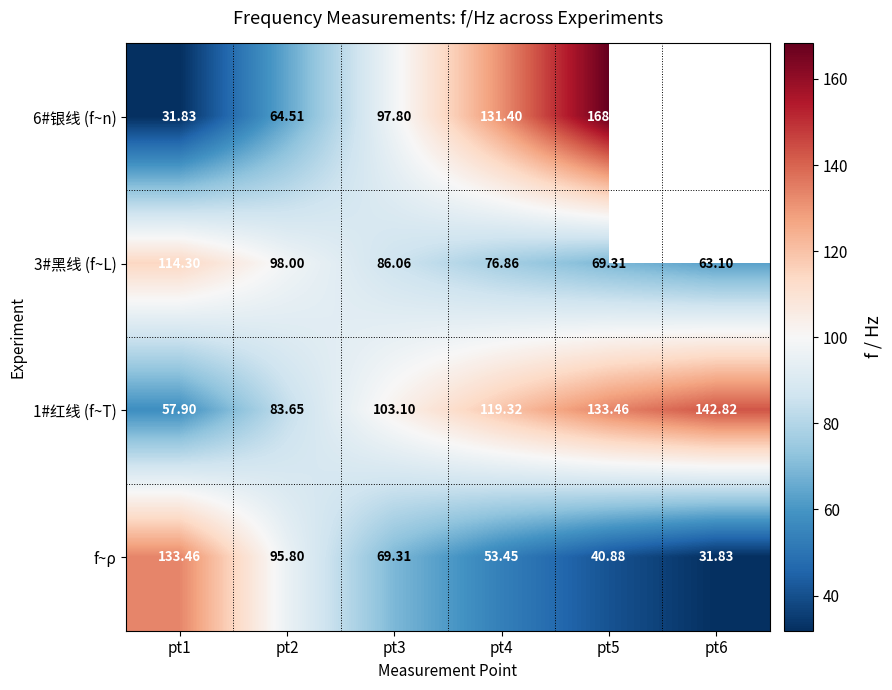

Count the number of data series in this chart.

4